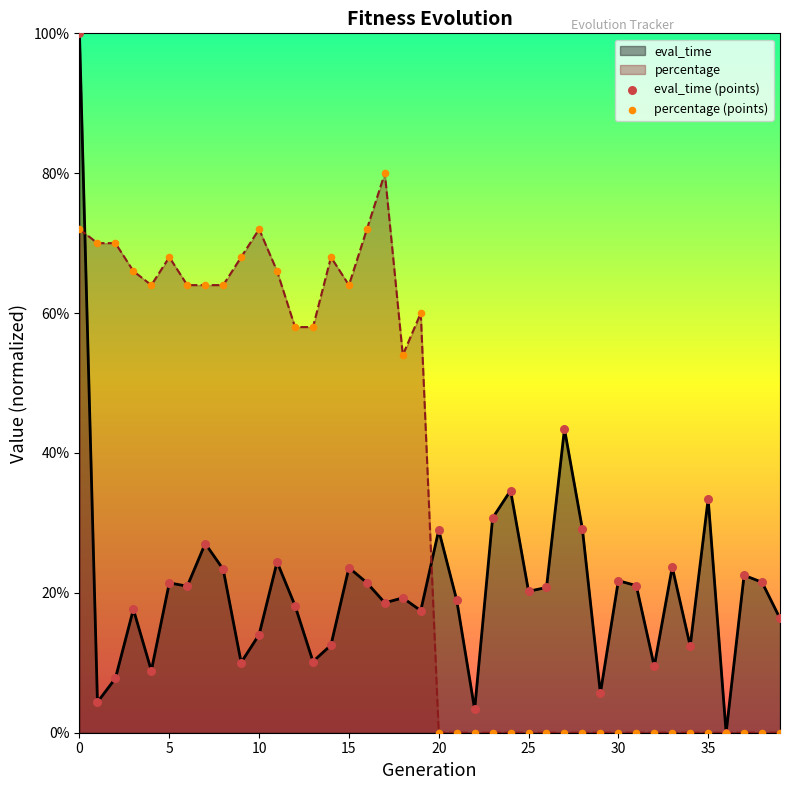

Which series contains the lowest Y value?

eval_time